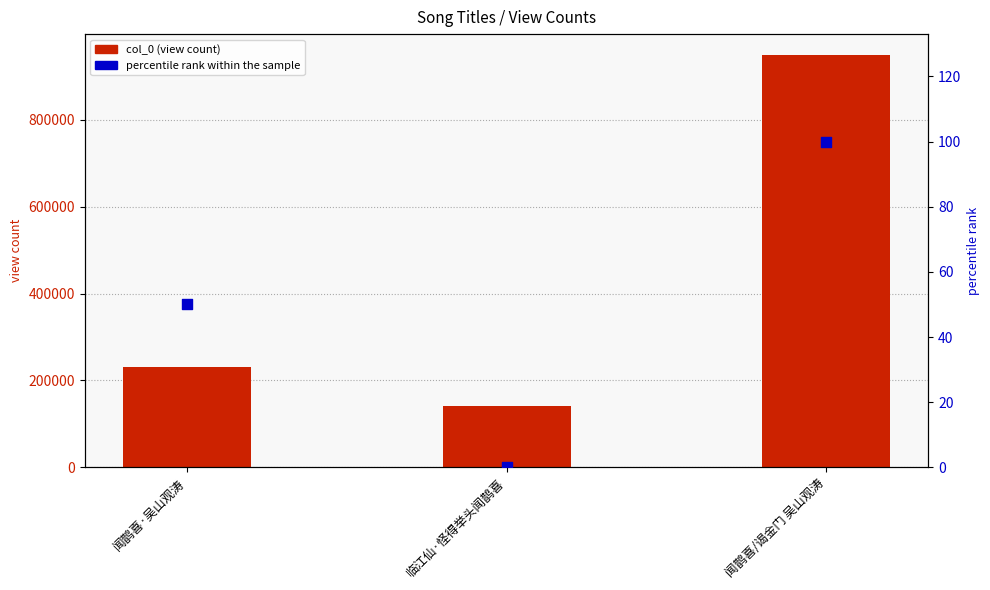

Is the value of percentile rank within the sample at 闻鹊喜·吴山观涛 greater than the value of col_0 at 临江仙·怪得举头闻鹊喜?

No